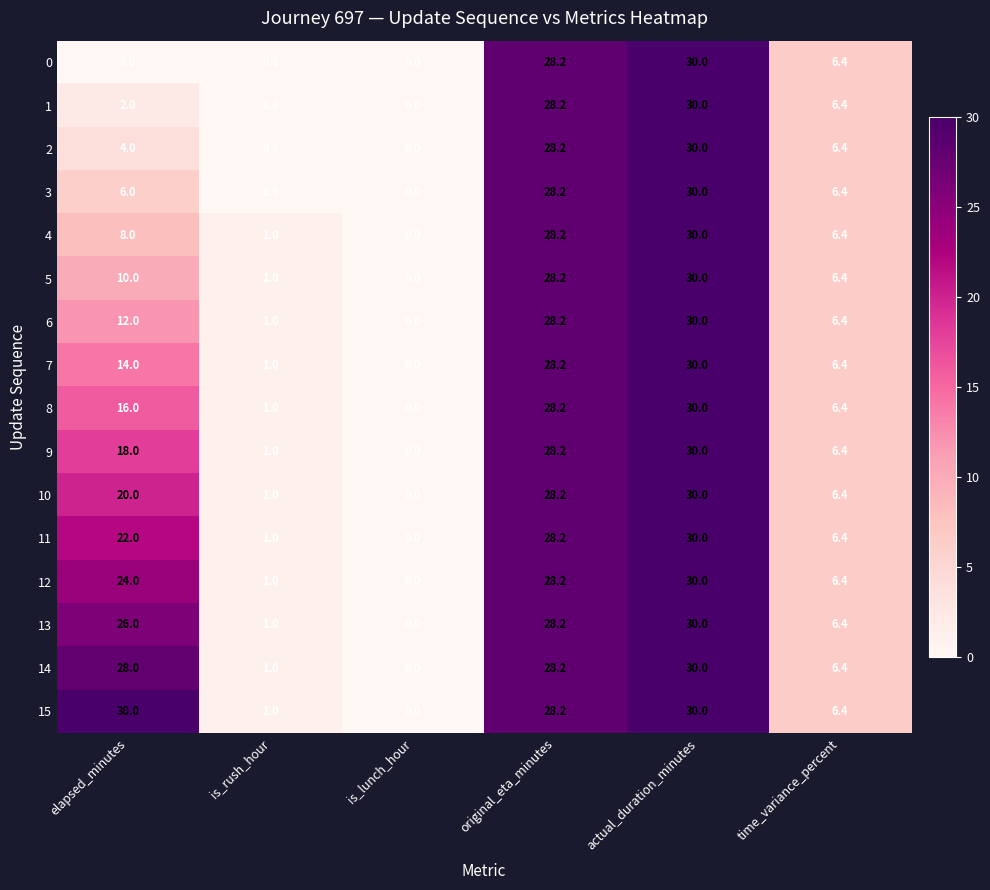

The 8 series shows 25.0 at elapsed_minutes. True or false?

False